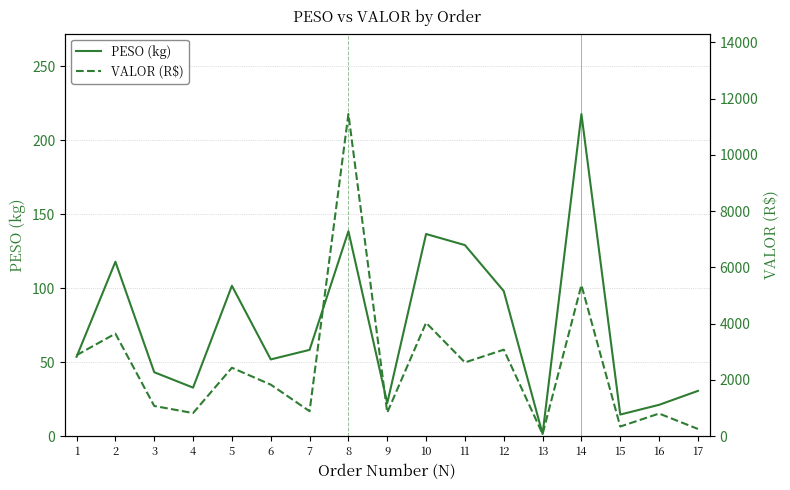

Where does the VALOR (R$) series first go above 1832?

1